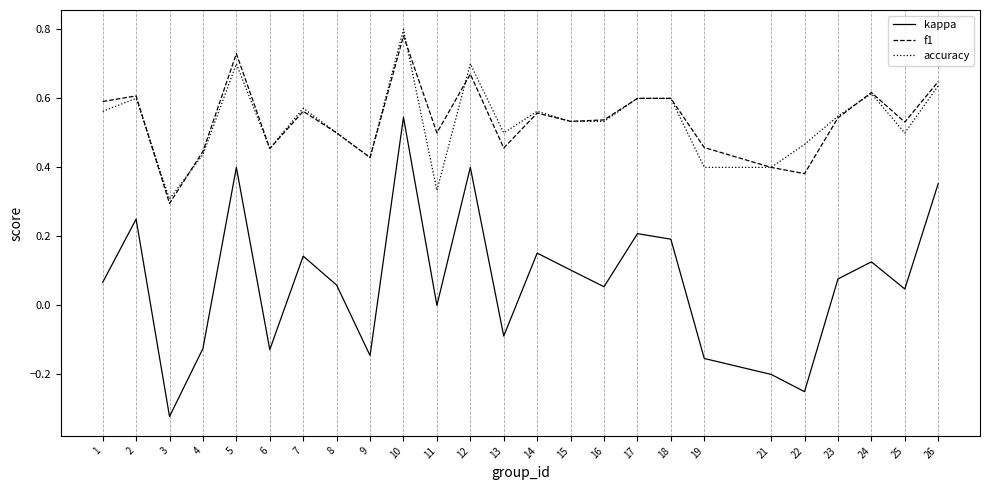

What are all the series names shown in the legend?

kappa, f1, accuracy